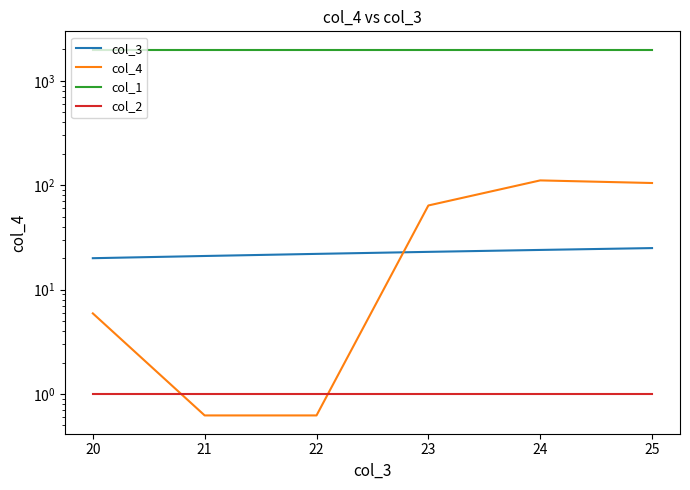

What is the average value of the col_1 series?

1993.0